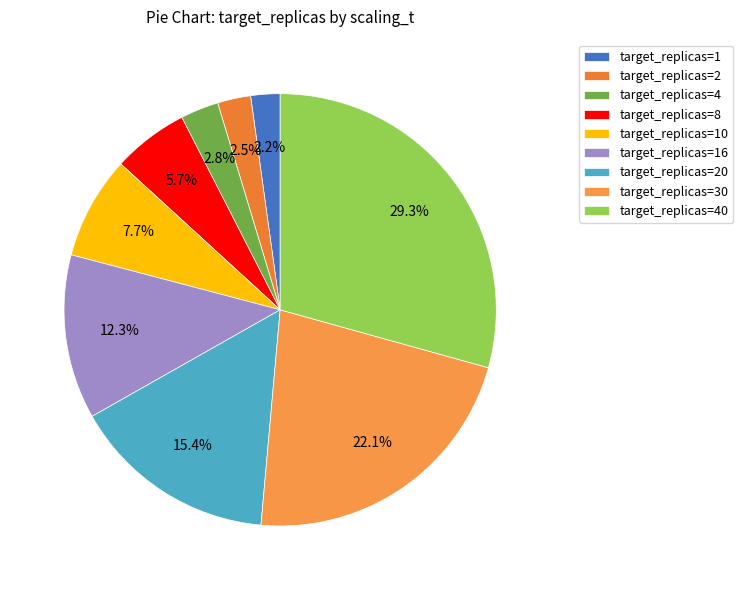

To the nearest percent, what is the difference between the largest and smallest slice percentages?

27%